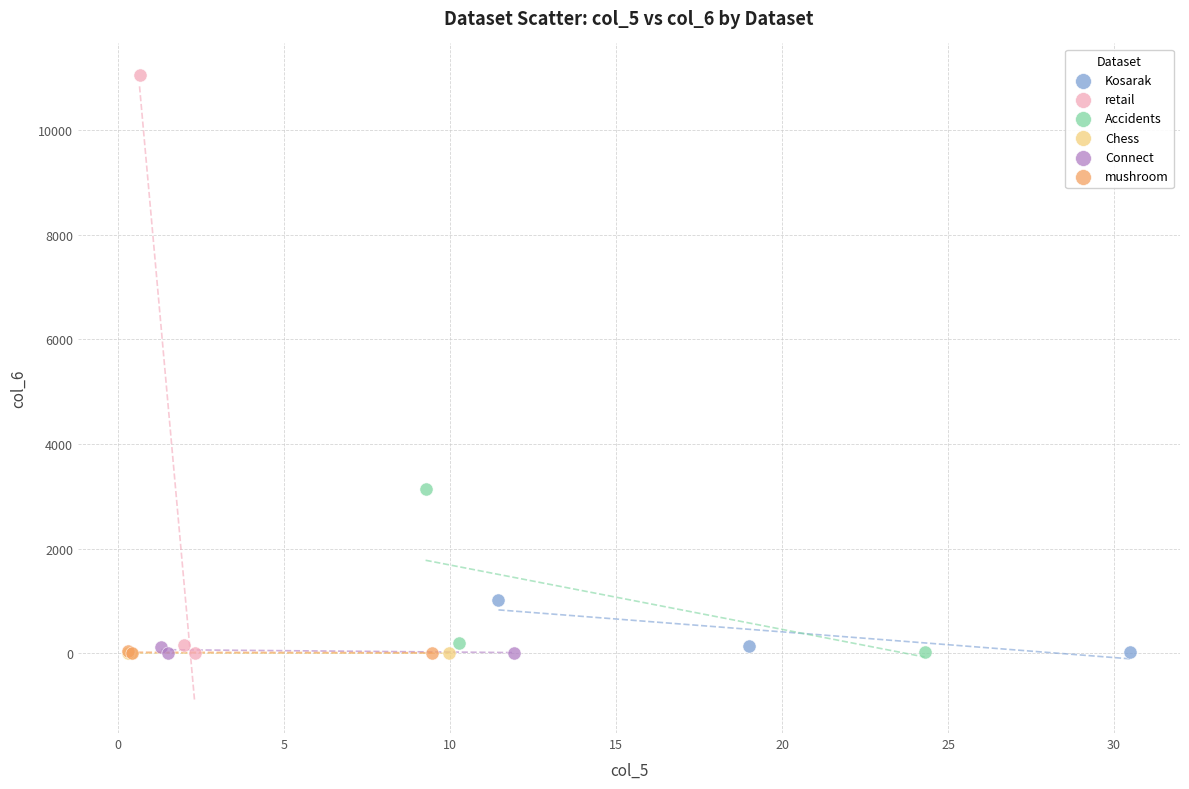

Which series contains the highest Y value?

retail